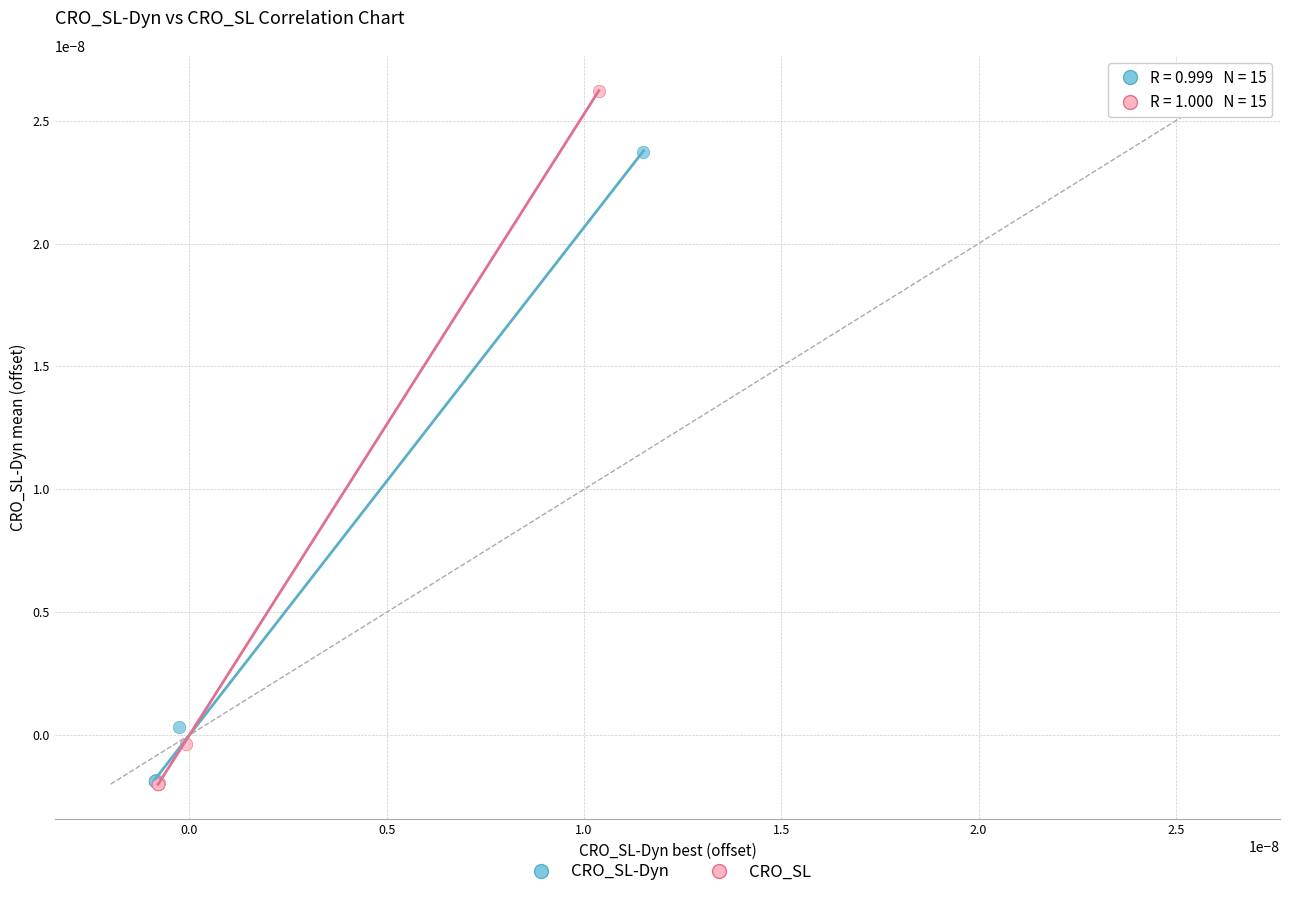

Which series has the largest Y range (max minus min)?

CRO_SL